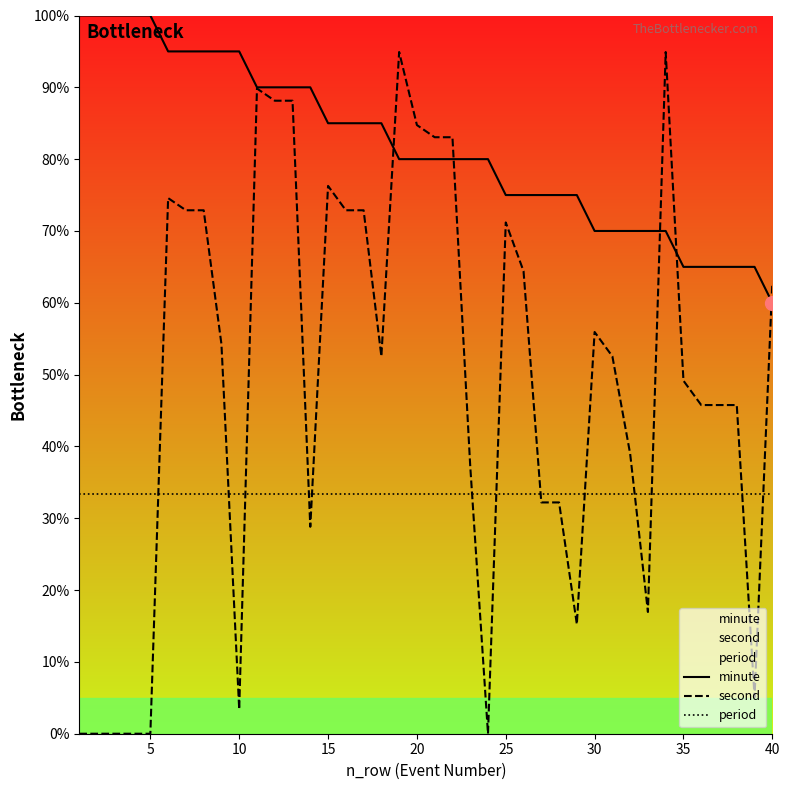

Is it true that period equals 45.9 at 15?

False